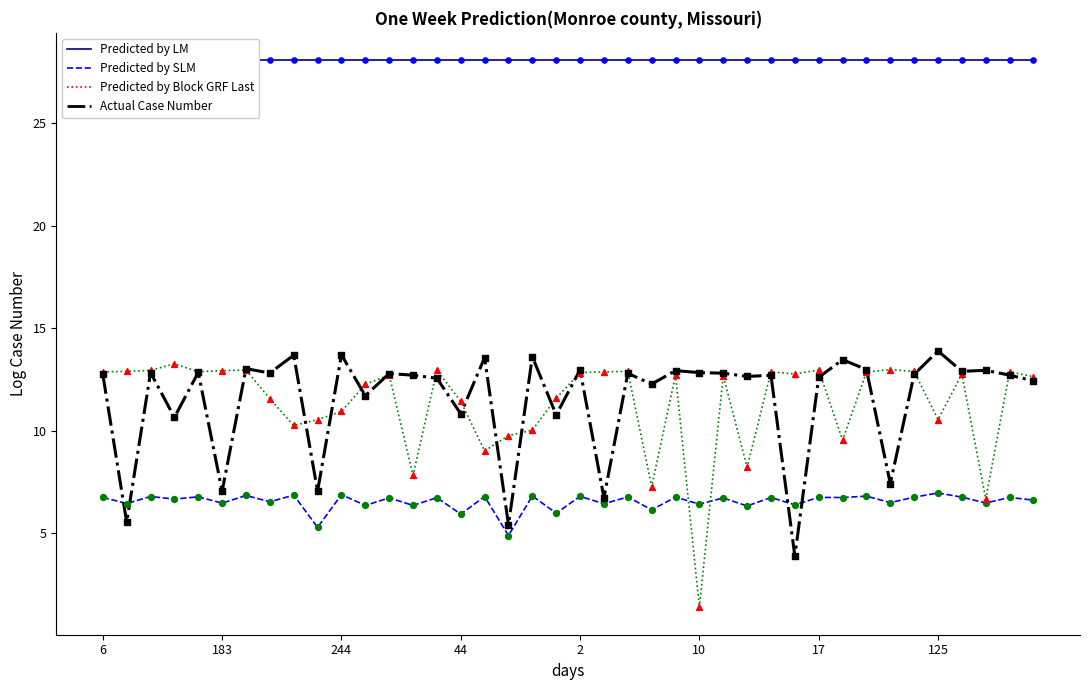

At how many categories does at least one series exceed 24?

40